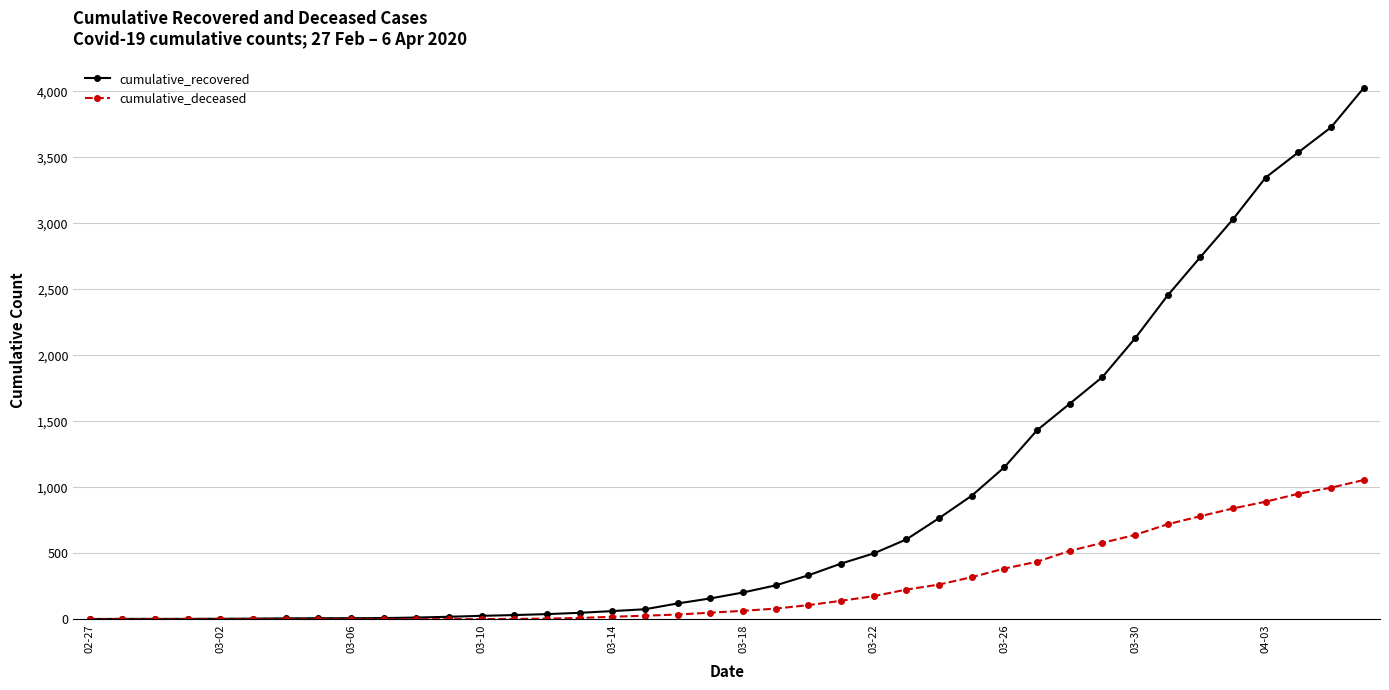

Which series has the widest spread of values?

cumulative_recovered